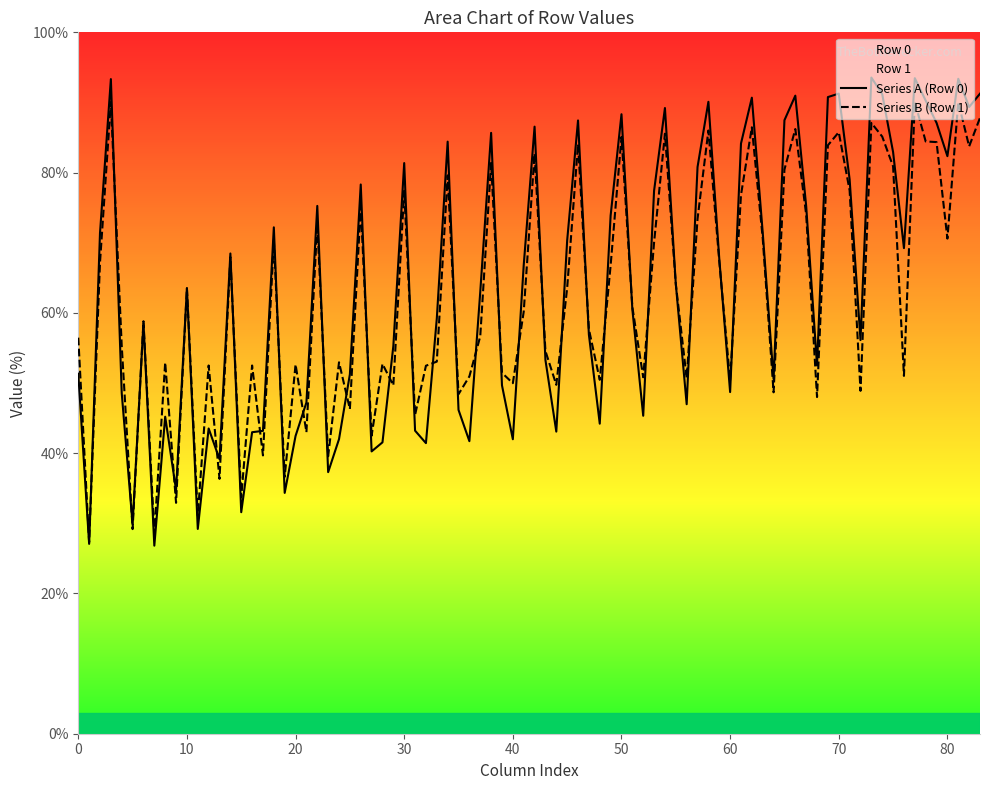

What is the lowest value of the Series B (Row 1) series?

27.3